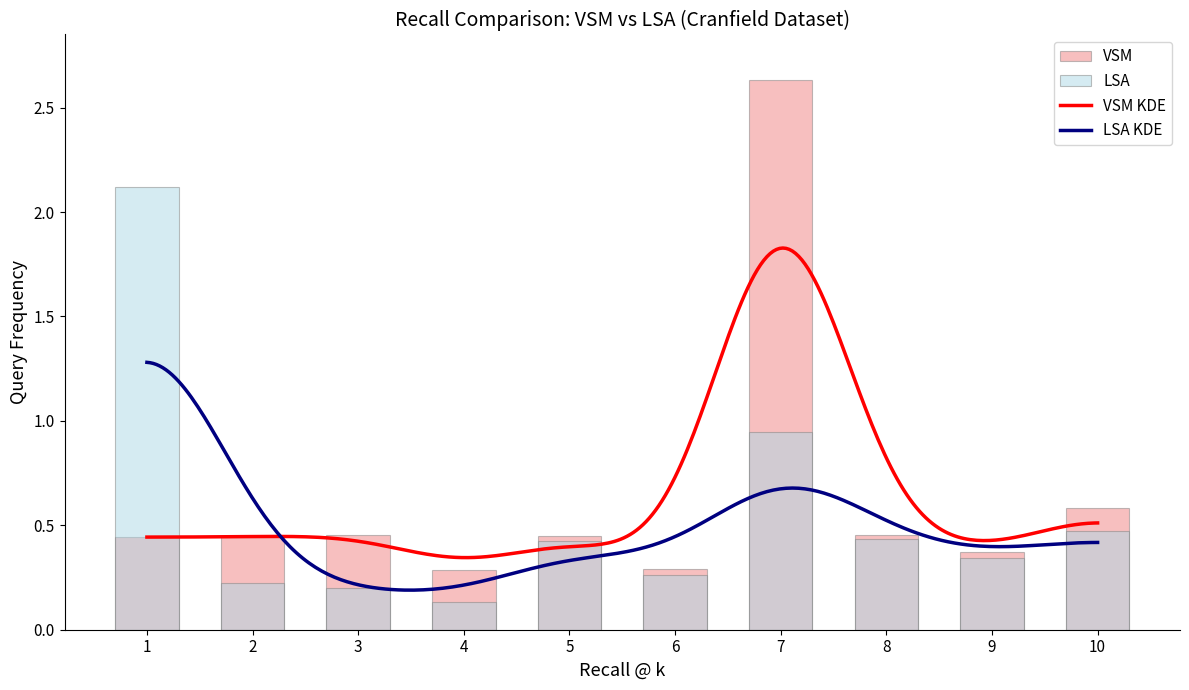

What is the maximum value shown in the chart?

2.6